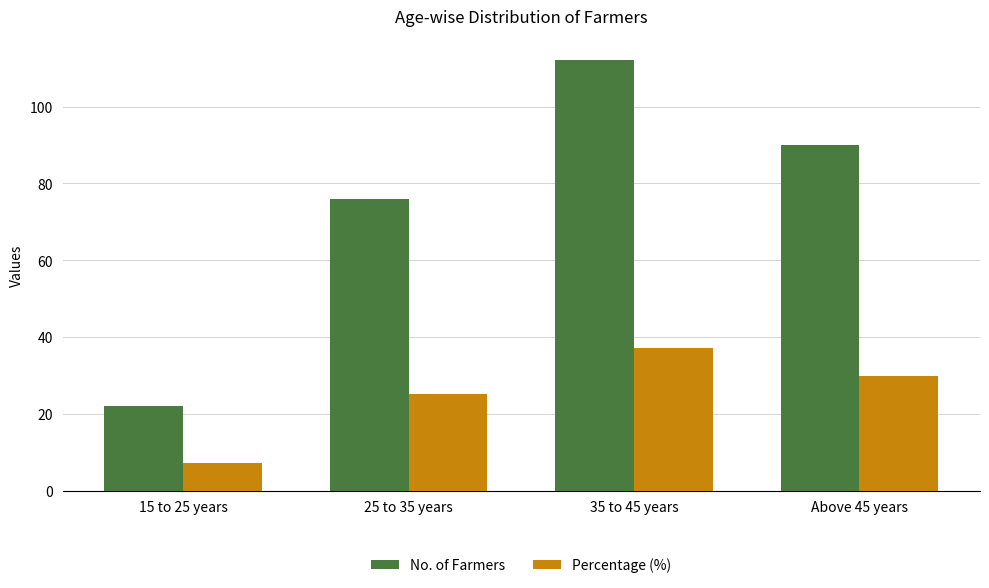

Reading right to left, what are all the values shown in this chart?

No. of Farmers: Above 45 years=90.0	35 to 45 years=112.0	25 to 35 years=76.0	15 to 25 years=22.0
Percentage (%): Above 45 years=30.0	35 to 45 years=37.3	25 to 35 years=25.3	15 to 25 years=7.3